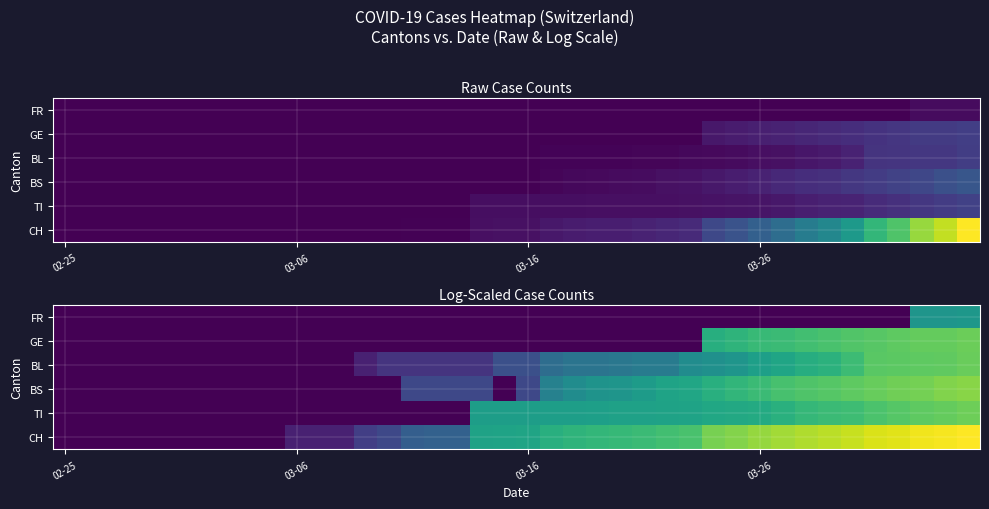

Which label corresponds to the smallest value in the chart?

02-25